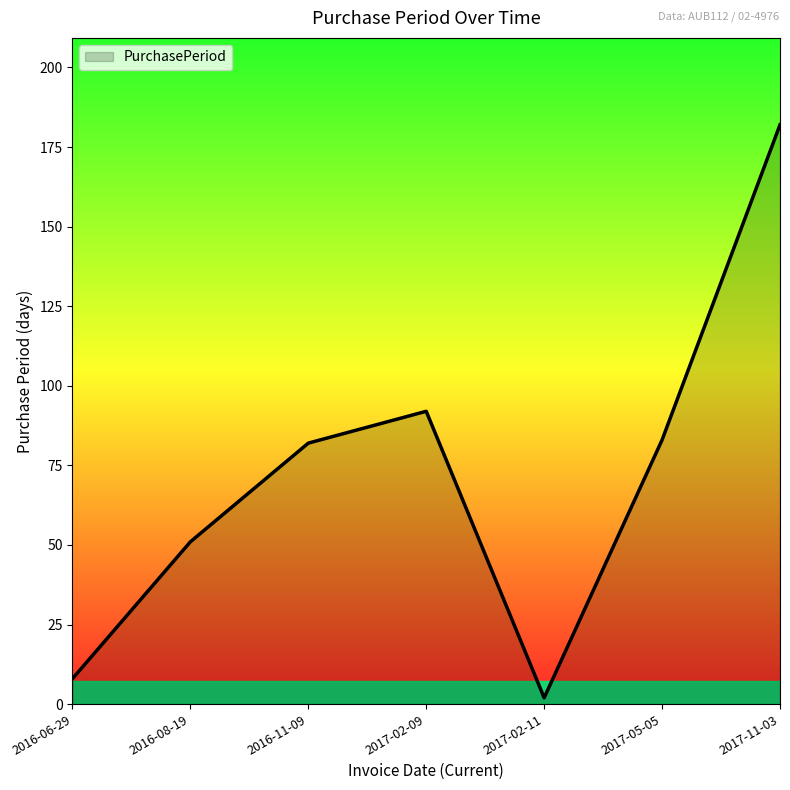

Reading right to left, what are all the values shown in this chart?

2017-11-03=182	2017-05-05=83	2017-02-11=2	2017-02-09=92	2016-11-09=82	2016-08-19=51	2016-06-29=8